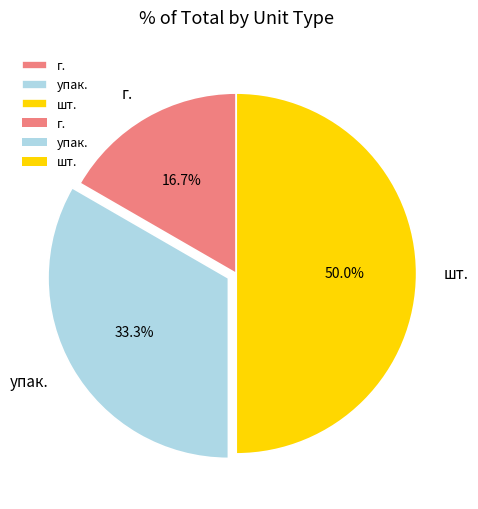

Approximately how many times larger is the value at упак. compared to шт.?

0.7